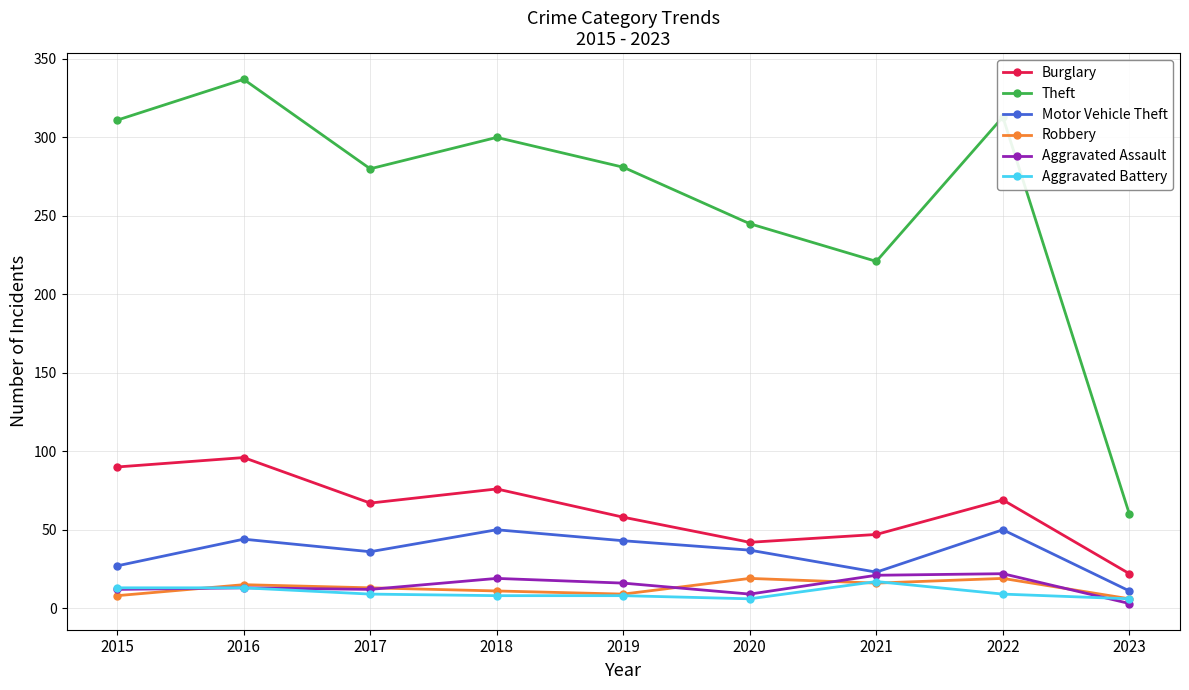

True or false: Theft and Robbery cross at least once.

False